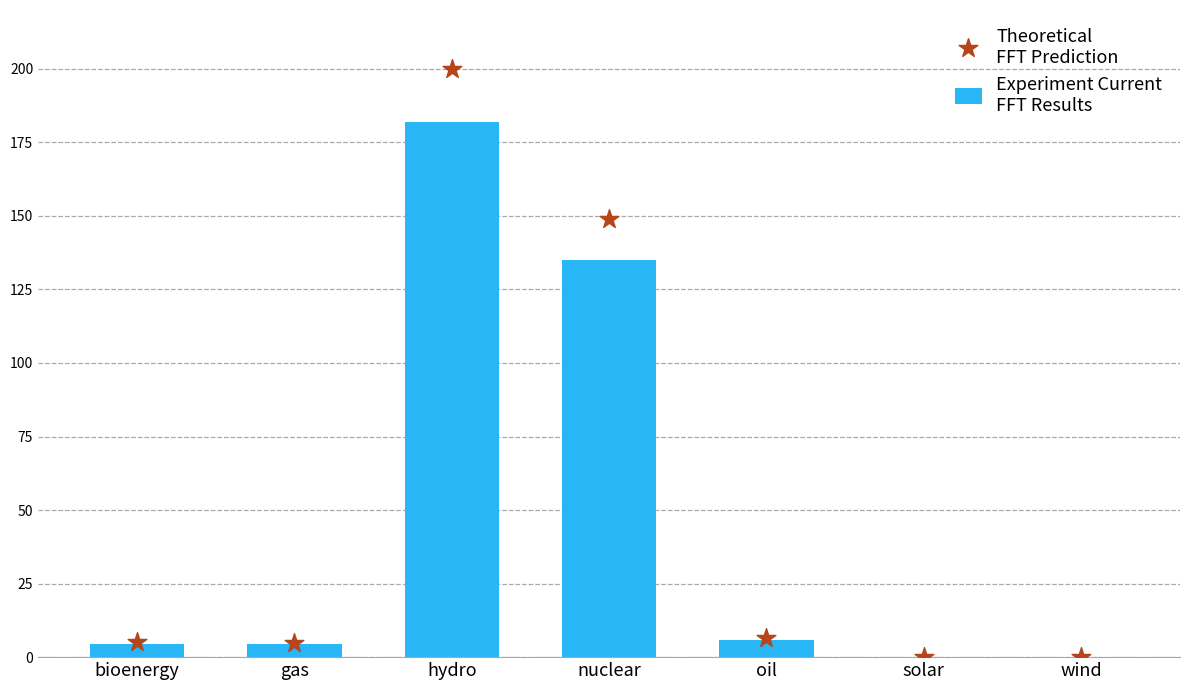

Which series reaches the minimum Y coordinate?

Experiment Current
FFT Results